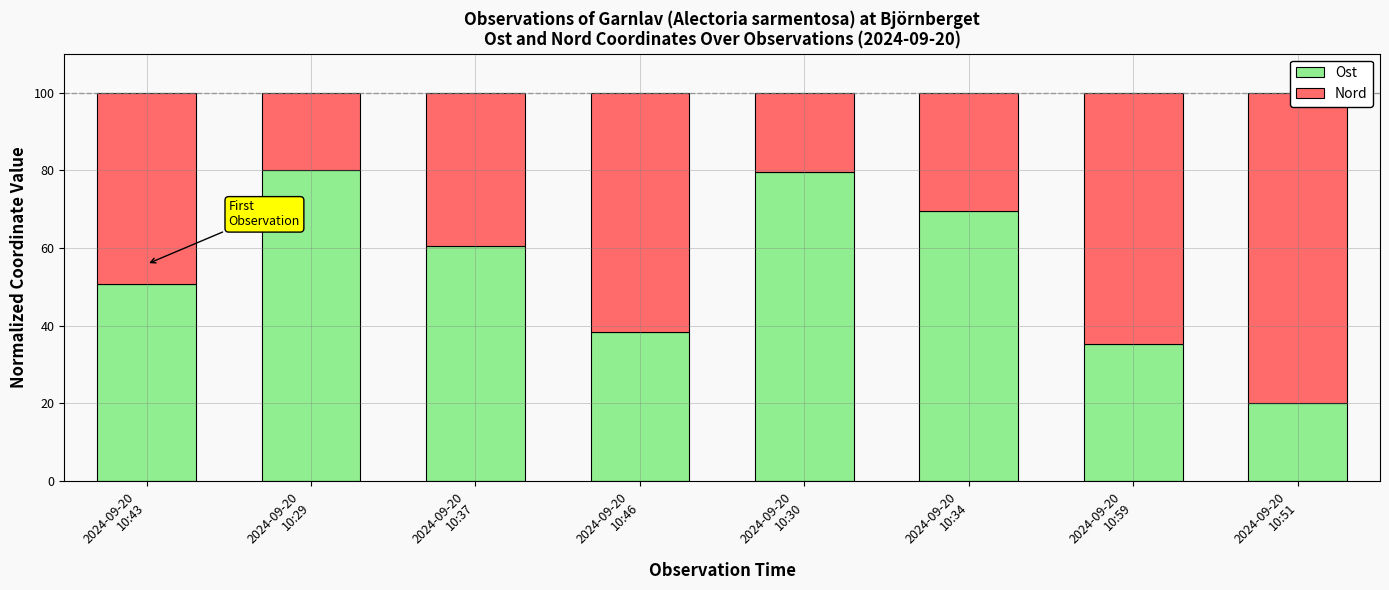

Read the Nord value at 2024-09-20
10:59.

64.6